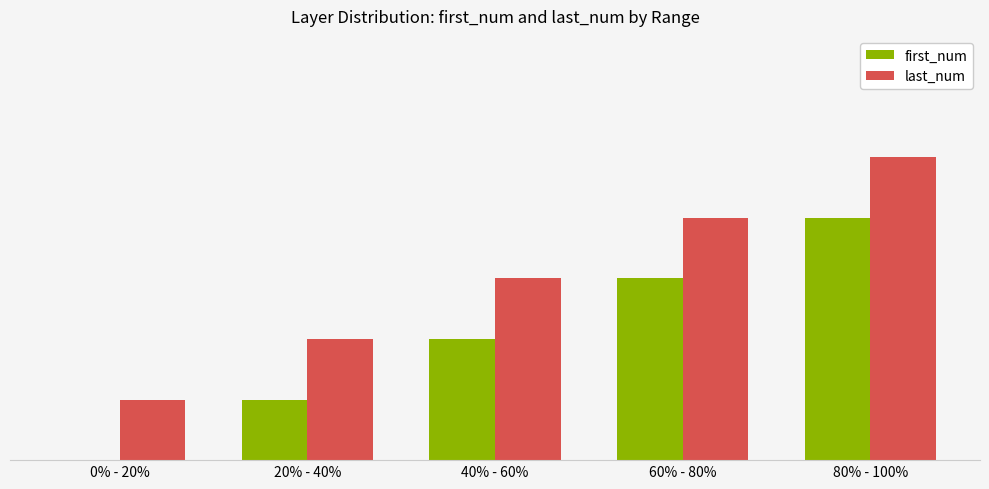

Reading left to right, list all the values displayed in this chart.

first_num: 0	1	2	3	4
last_num: 1	2	3	4	5